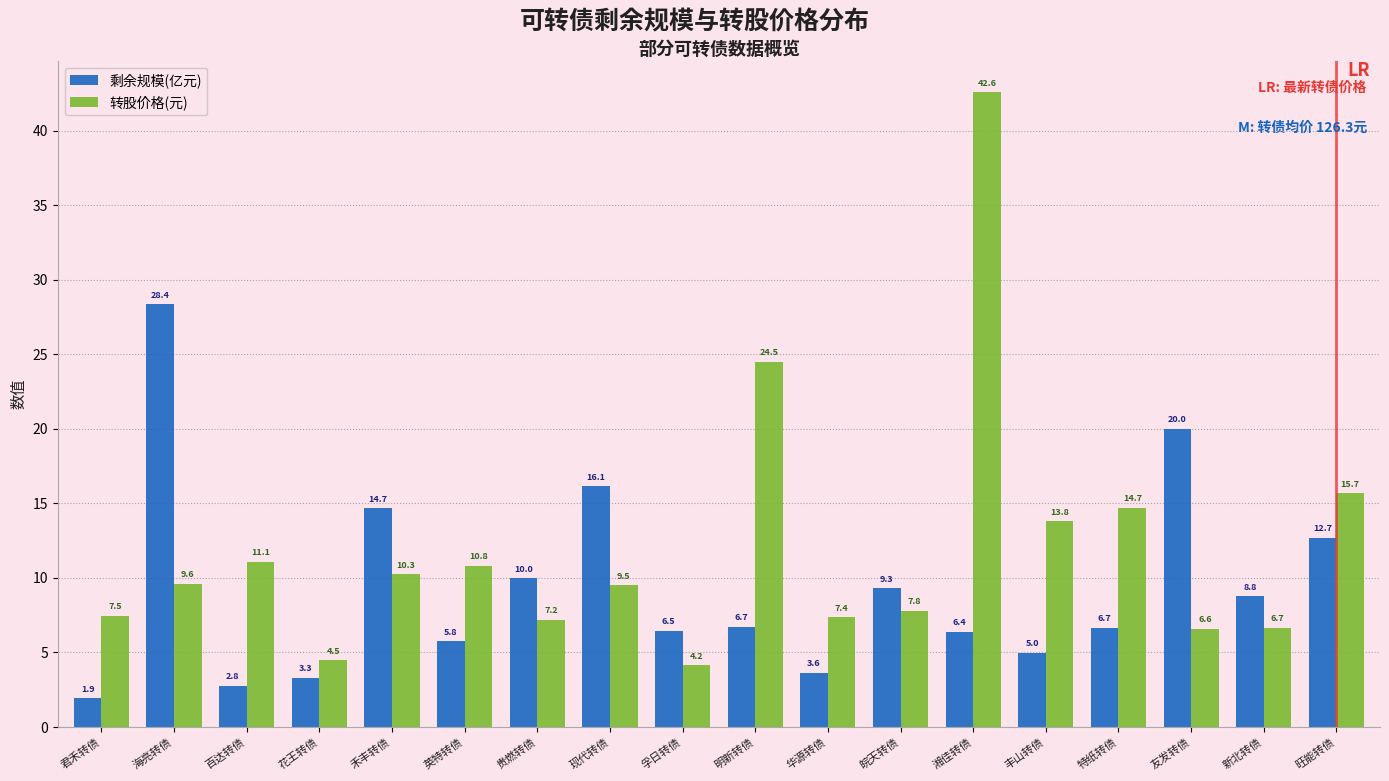

What is the label of the 2nd bar from the right?

新北转债